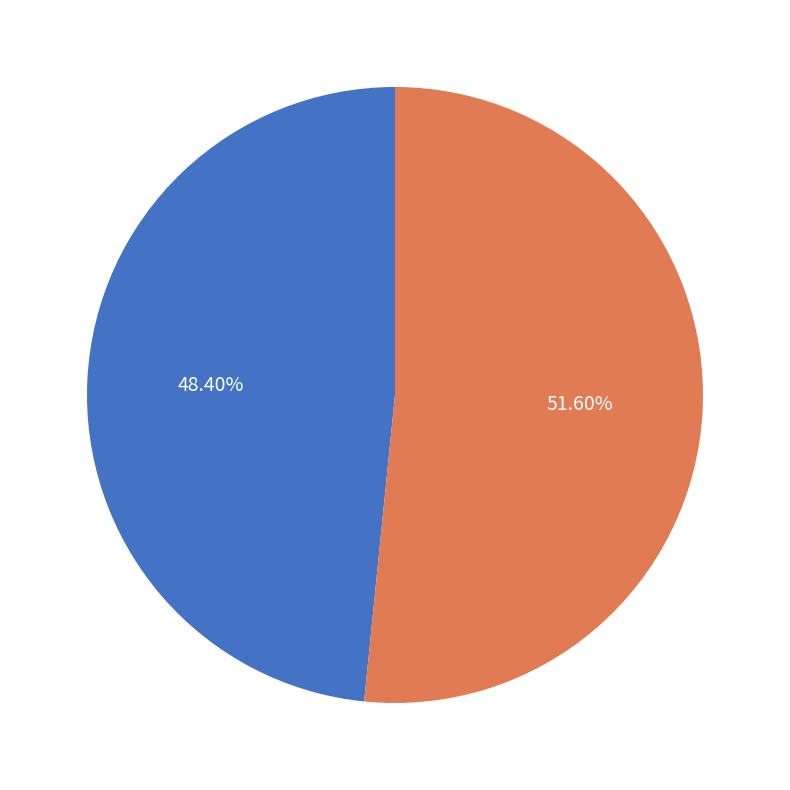

Which has a higher value, Sacramento Kings (113 pts) or Los Angeles Clippers (106 pts)?

Sacramento Kings (113 pts)